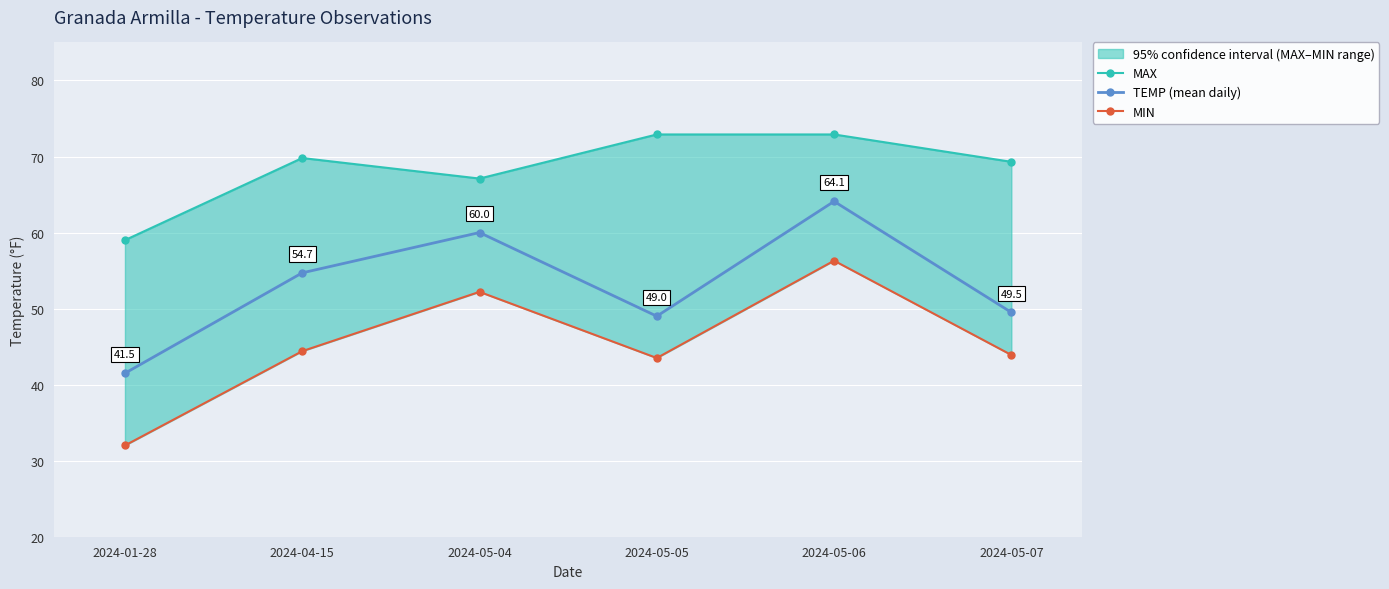

True or false: MIN and MAX intersect in this chart.

False